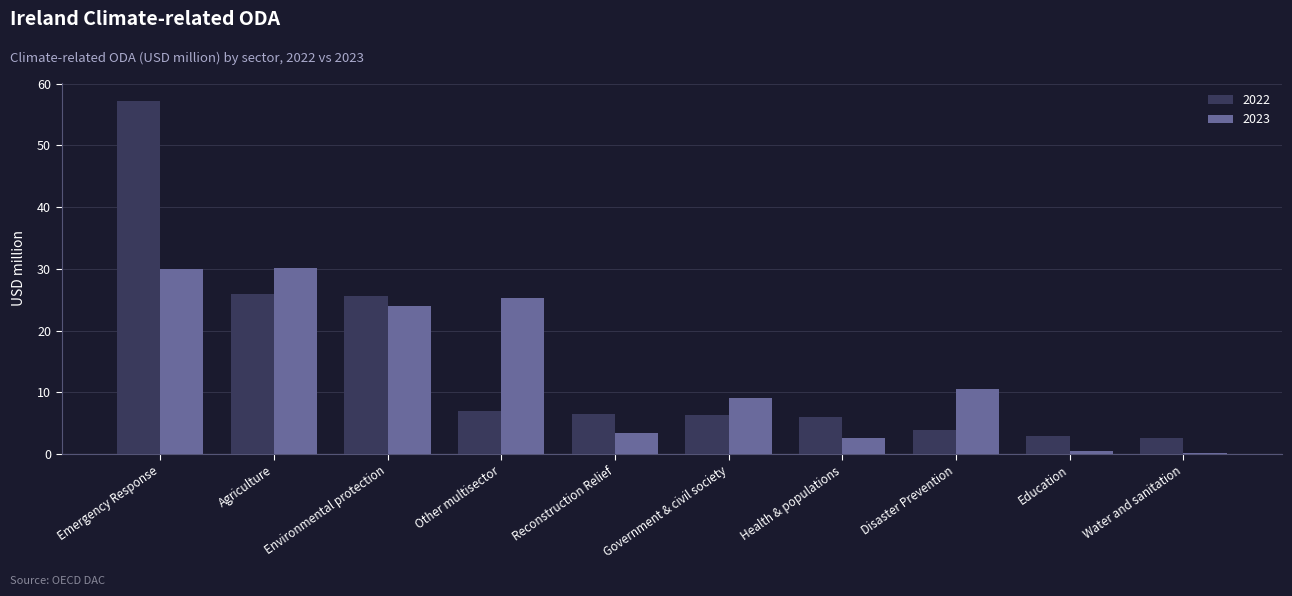

At which label is 2023 closest to 15?

Disaster Prevention